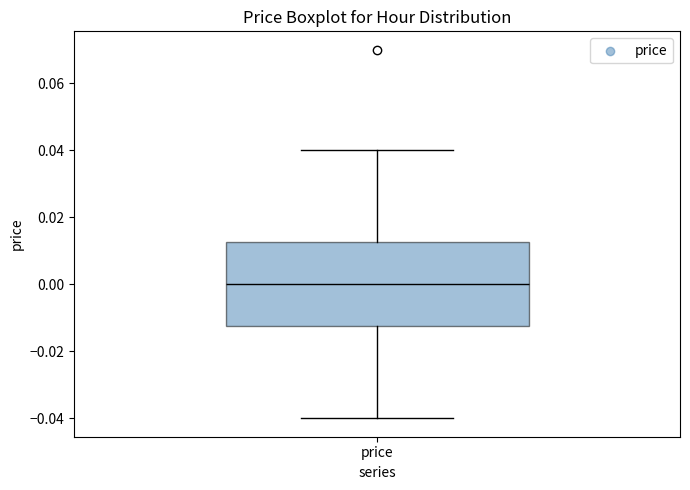

Transcribe this box plot: give where the median line is, the range the box spans, and where the two whiskers end, as read against the y-axis. The values are not printed on the chart, so give them approximately, as read against the axis.

median 0.000, box -0.012 to 0.012, whiskers -0.040 to 0.040